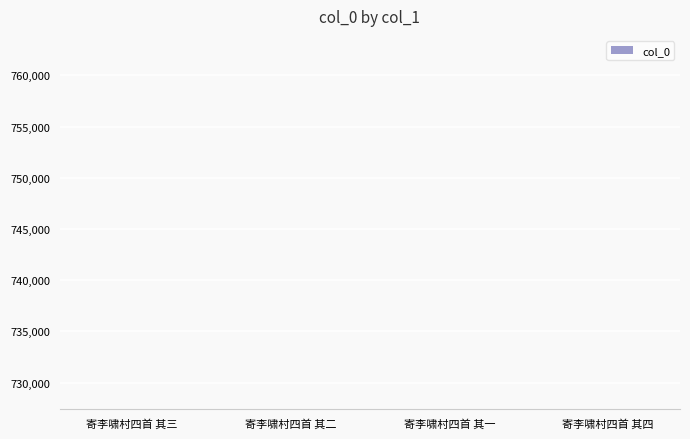

What is the label of the 3rd bar from the right?

寄李啸村四首 其二